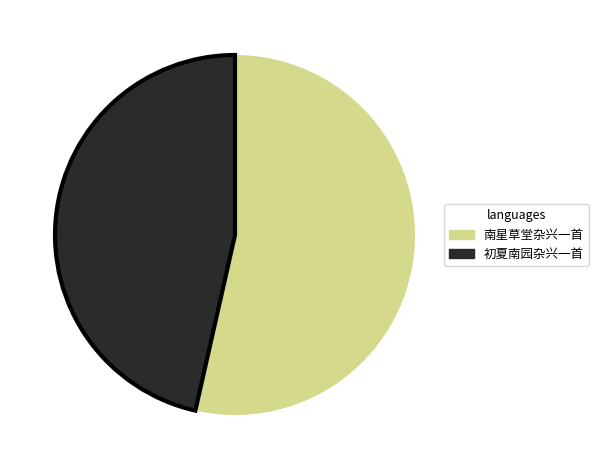

Combined, do 南星草堂杂兴一首 and 初夏南园杂兴一首 account for over 50%?

Yes